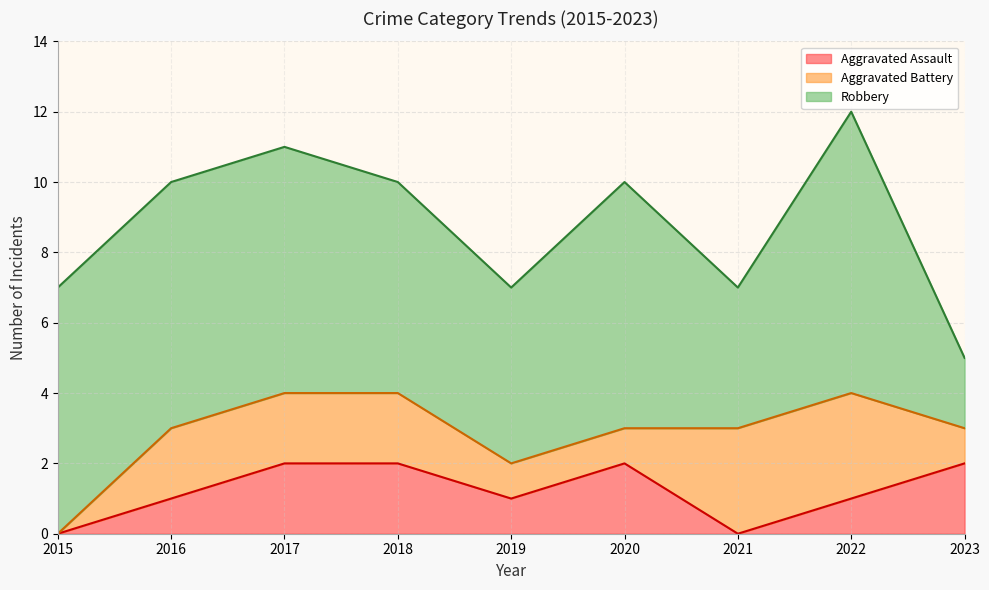

The value of Robbery at 2023 is 2. True or false?

True